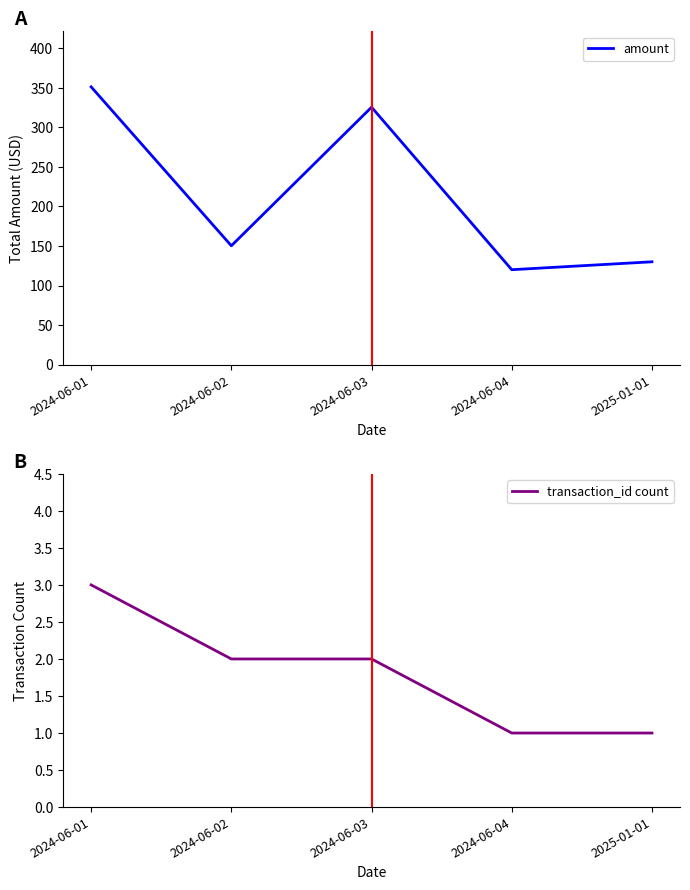

True or false: transaction_id count has more than 0 points higher than both neighbors.

False